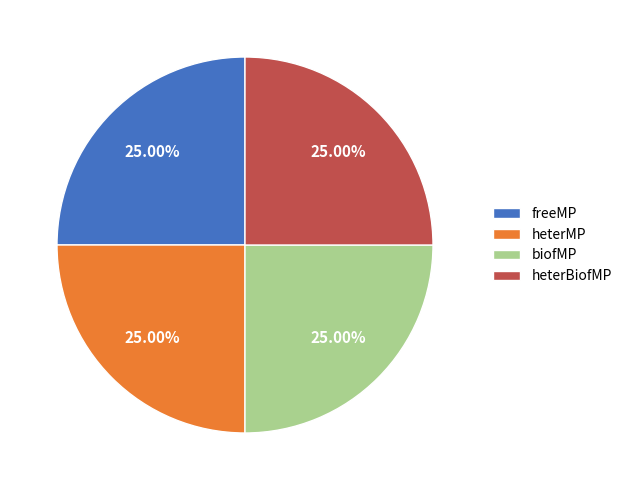

Is there any slice that represents more than half of the pie?

No